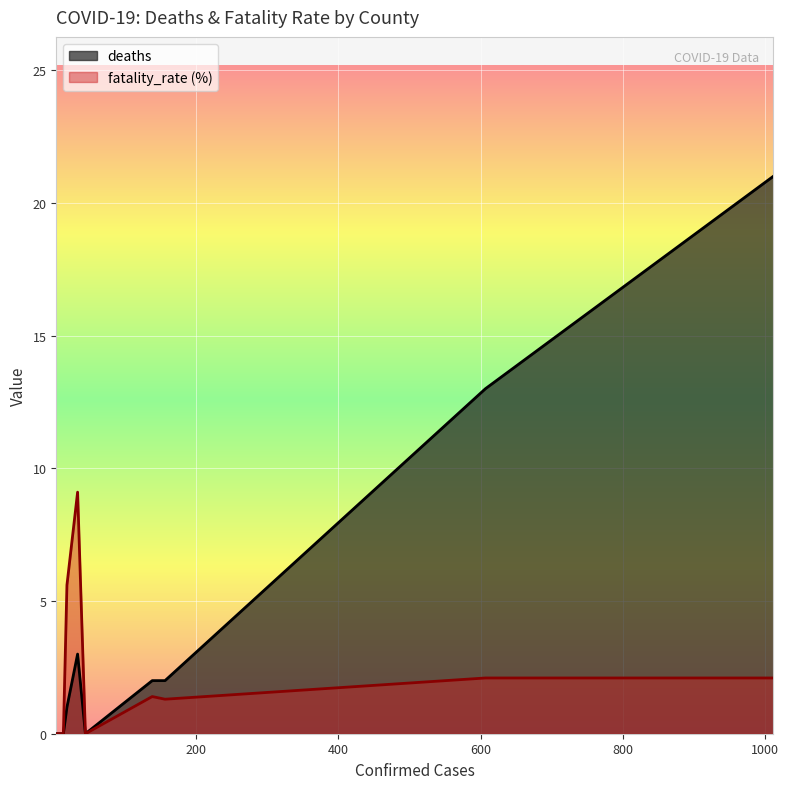

How many positive values does the deaths series have?

6